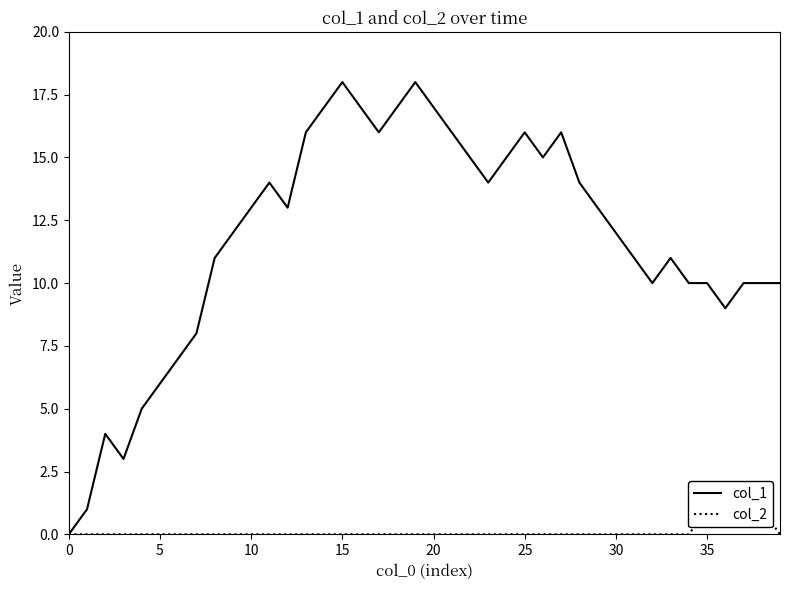

True or false: col_1 has a value of 9 at 26.

False